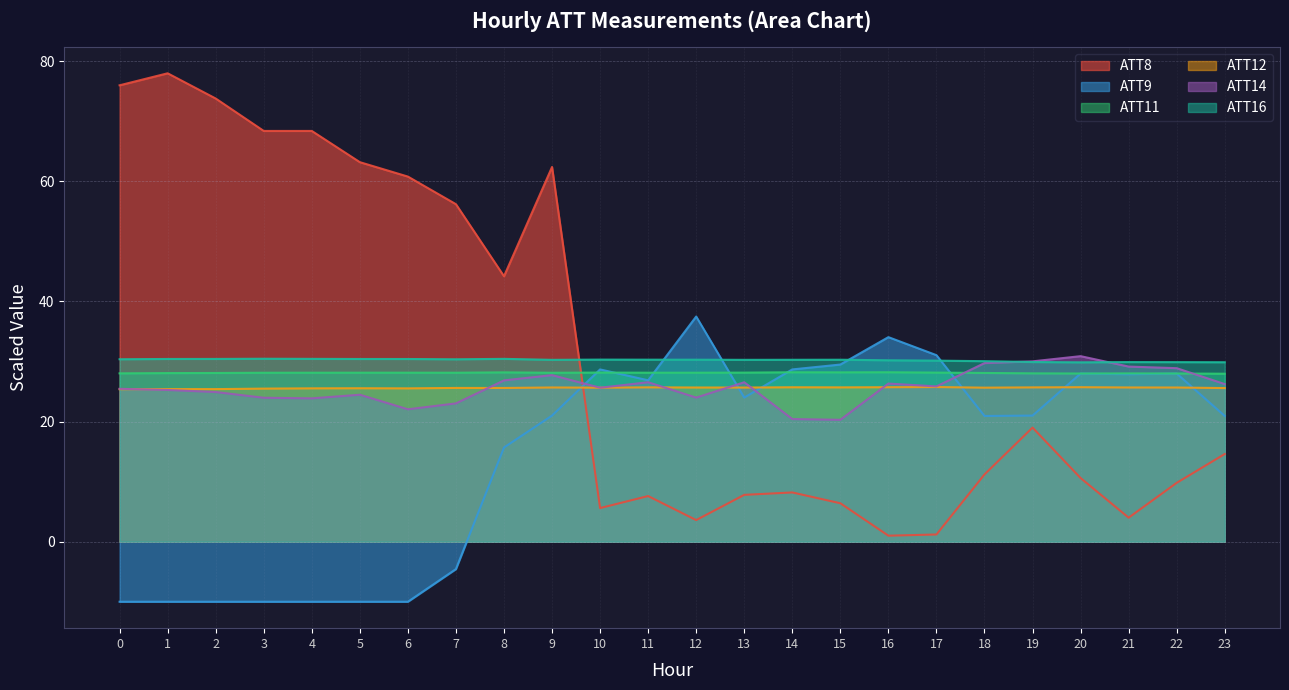

Where is ATT11 nearest to the value 28?

20